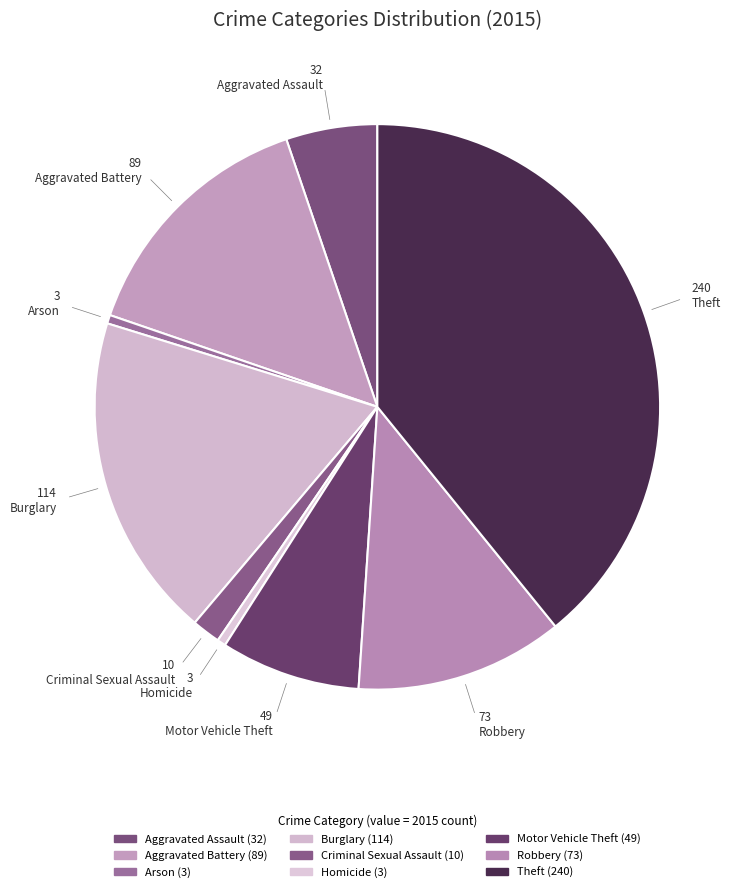

Is it true that Aggravated Assault is 5% of the pie?

True